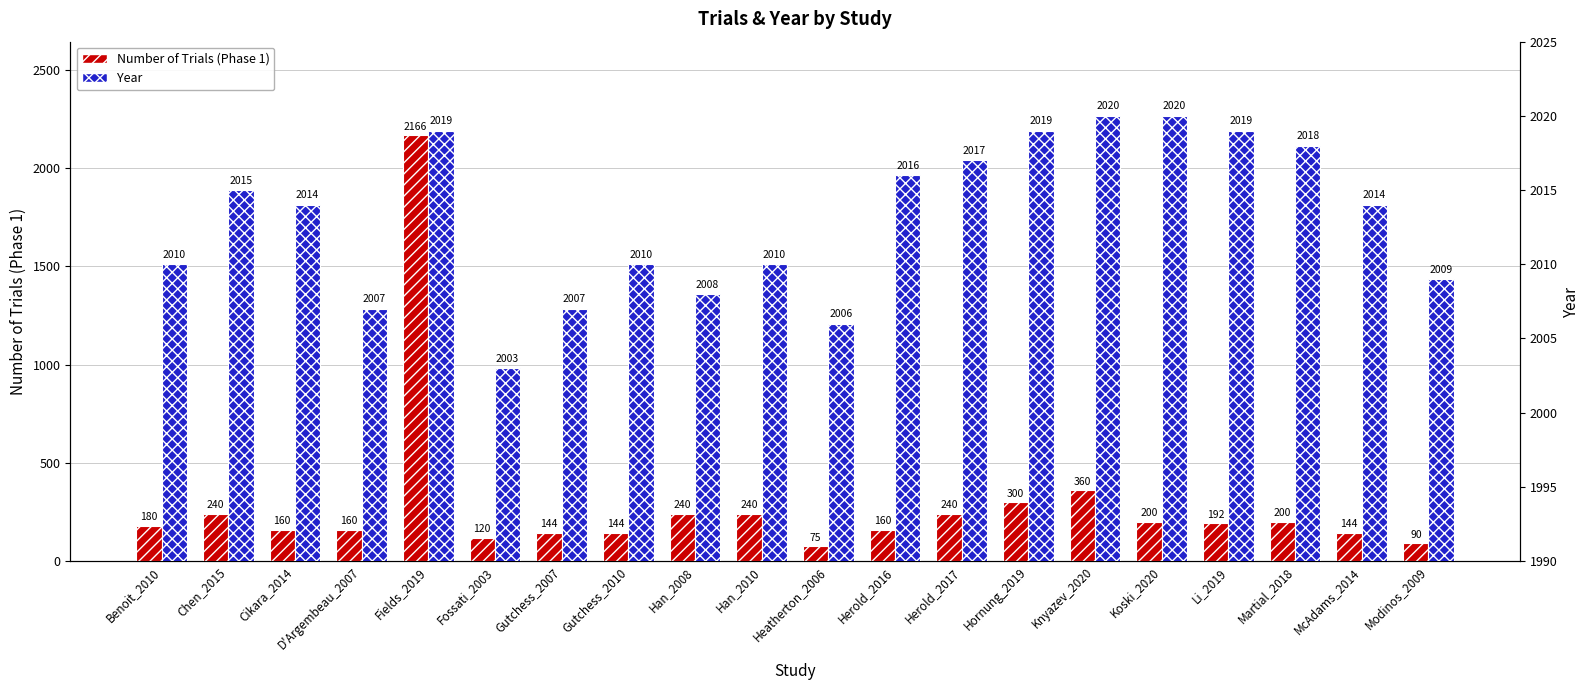

What is the average value of the Number of Trials (Phase 1) series?

288